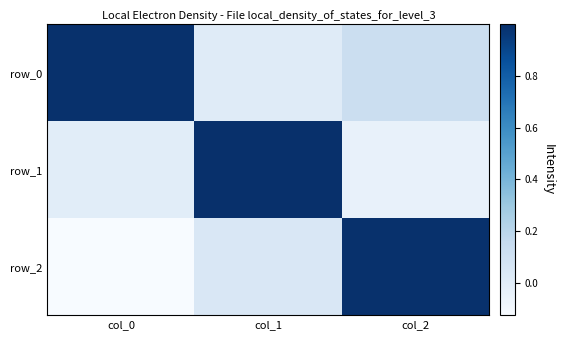

The row_0 series shows 0.1 at col_2. True or false?

True